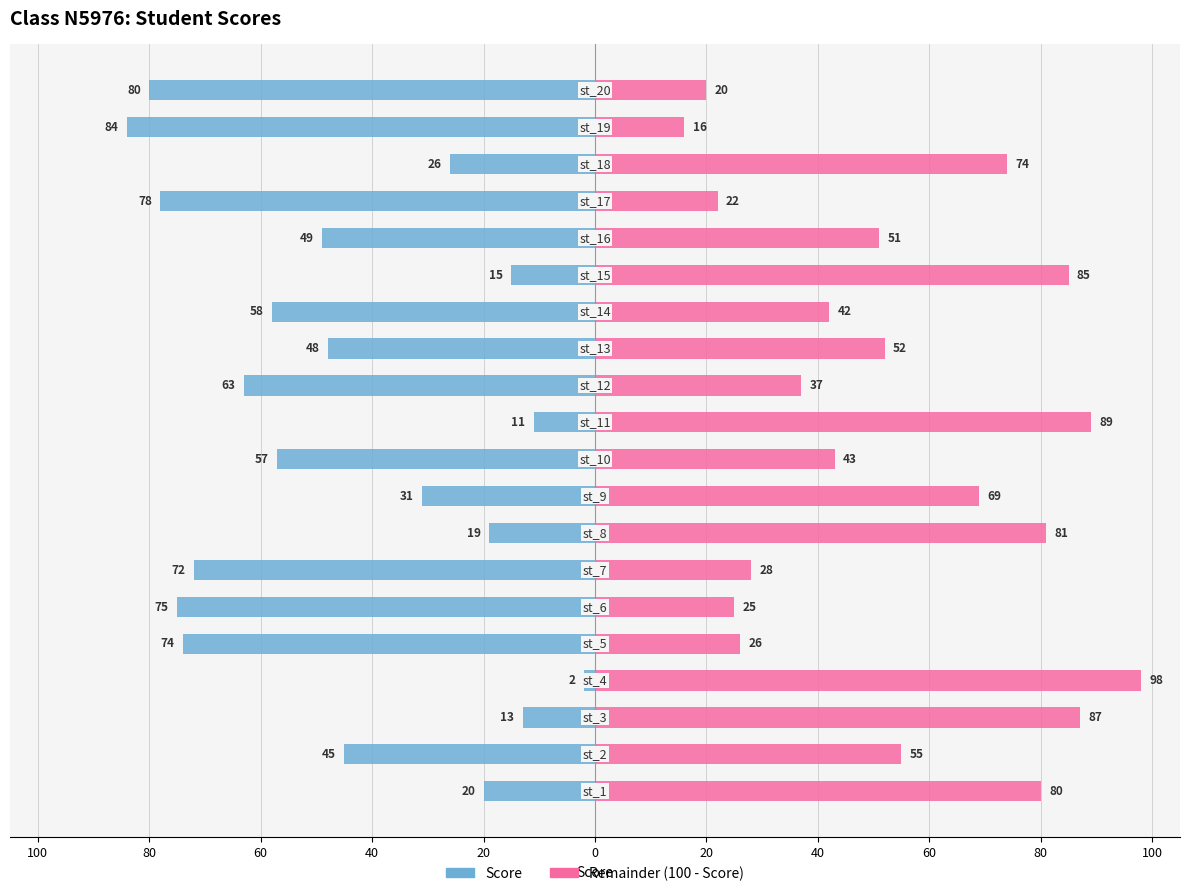

How many groups of bars are there?

20